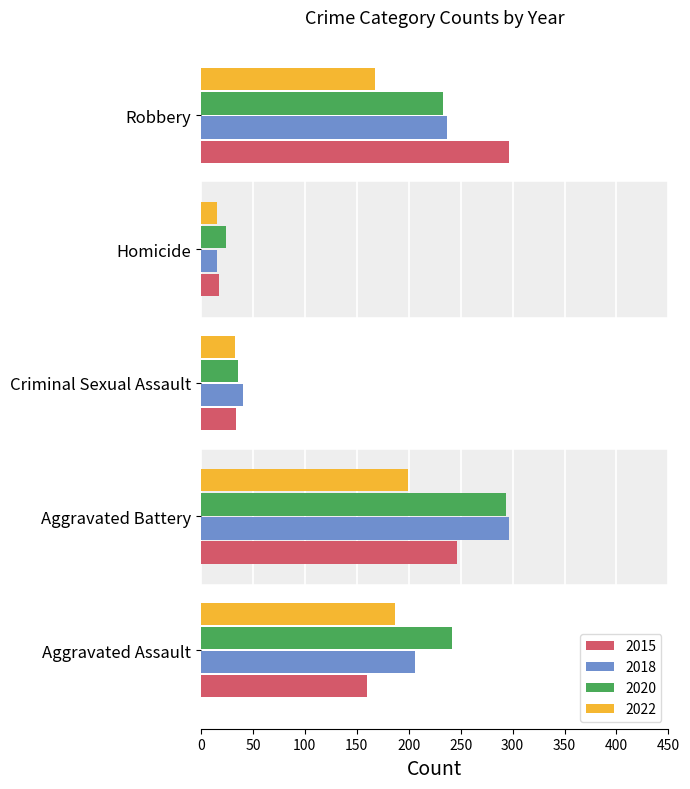

Which series has the largest total across all categories?

2020